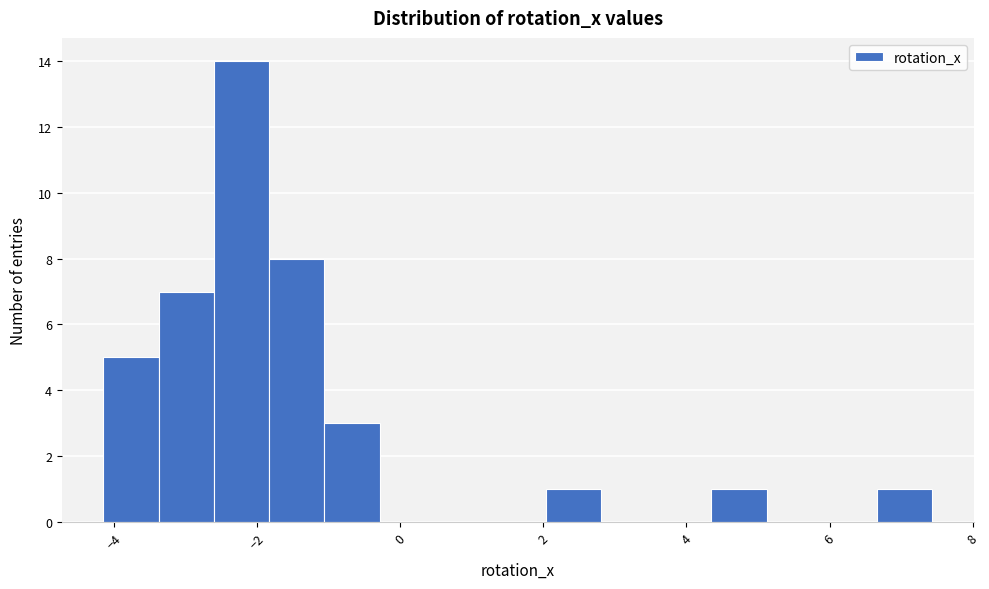

Around what value on the x-axis is the tallest bar? Give the approximate position of its centre, as read against the axis.

-2.2